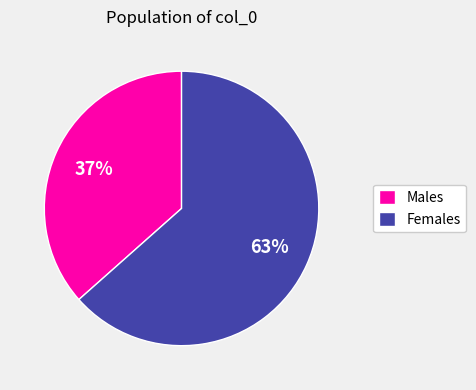

Which has a higher value, Females or Males?

Females